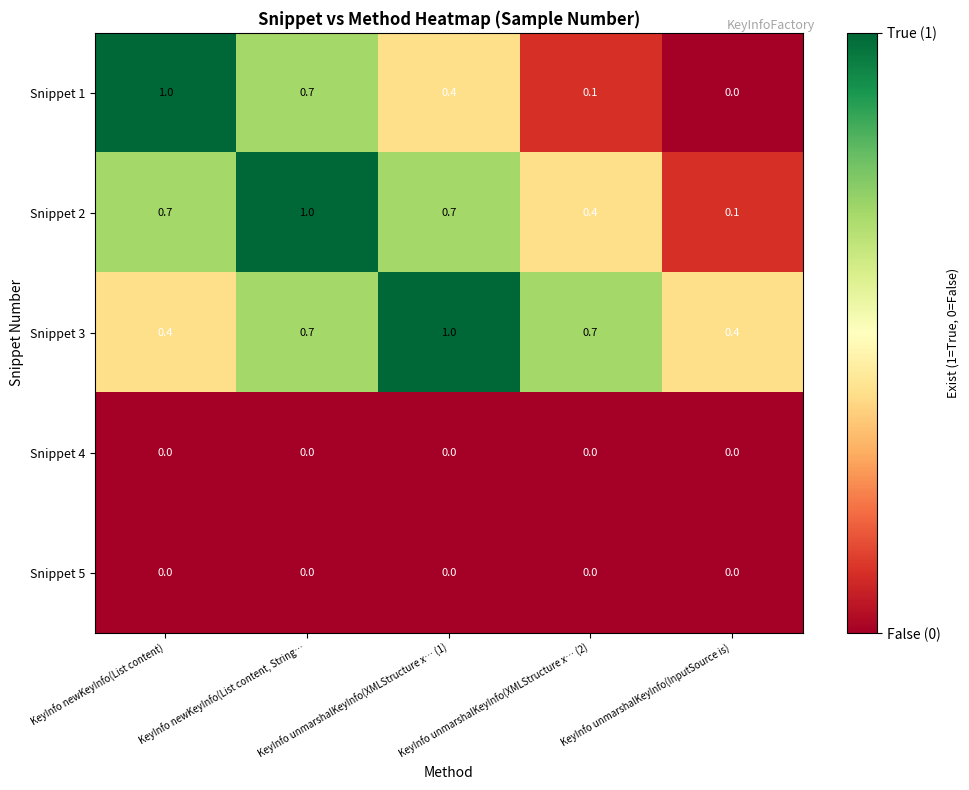

Which series has the largest total across all categories?

Snippet 3